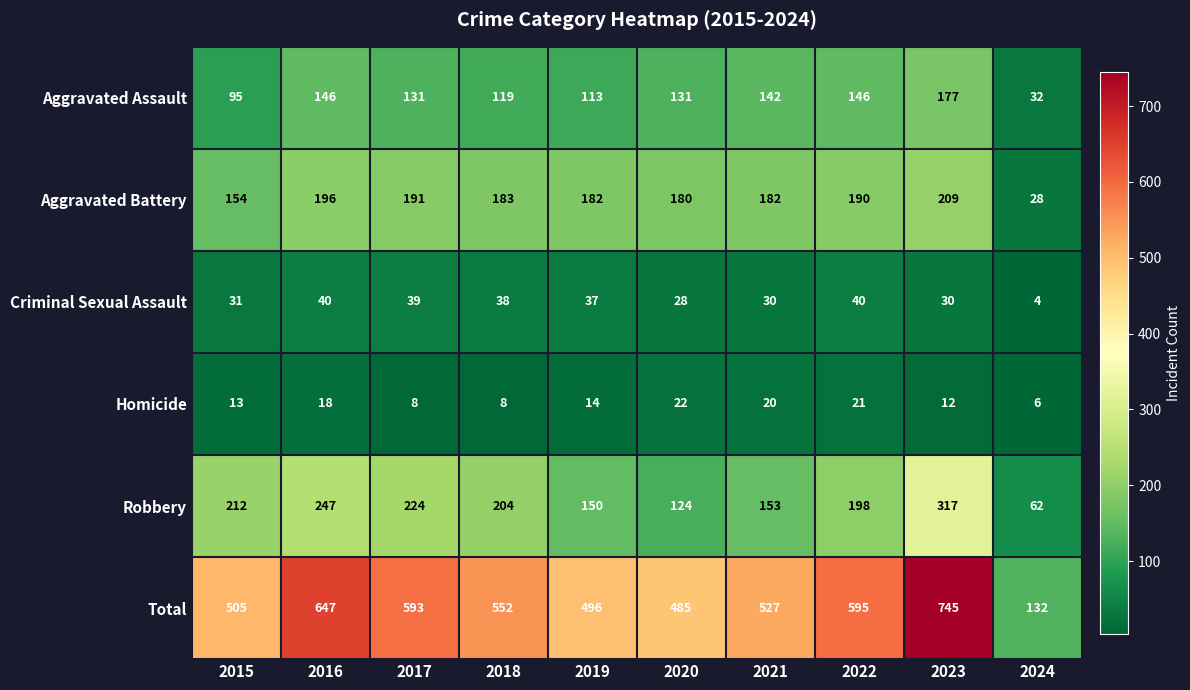

Where is Robbery nearest to the value 189?

2022